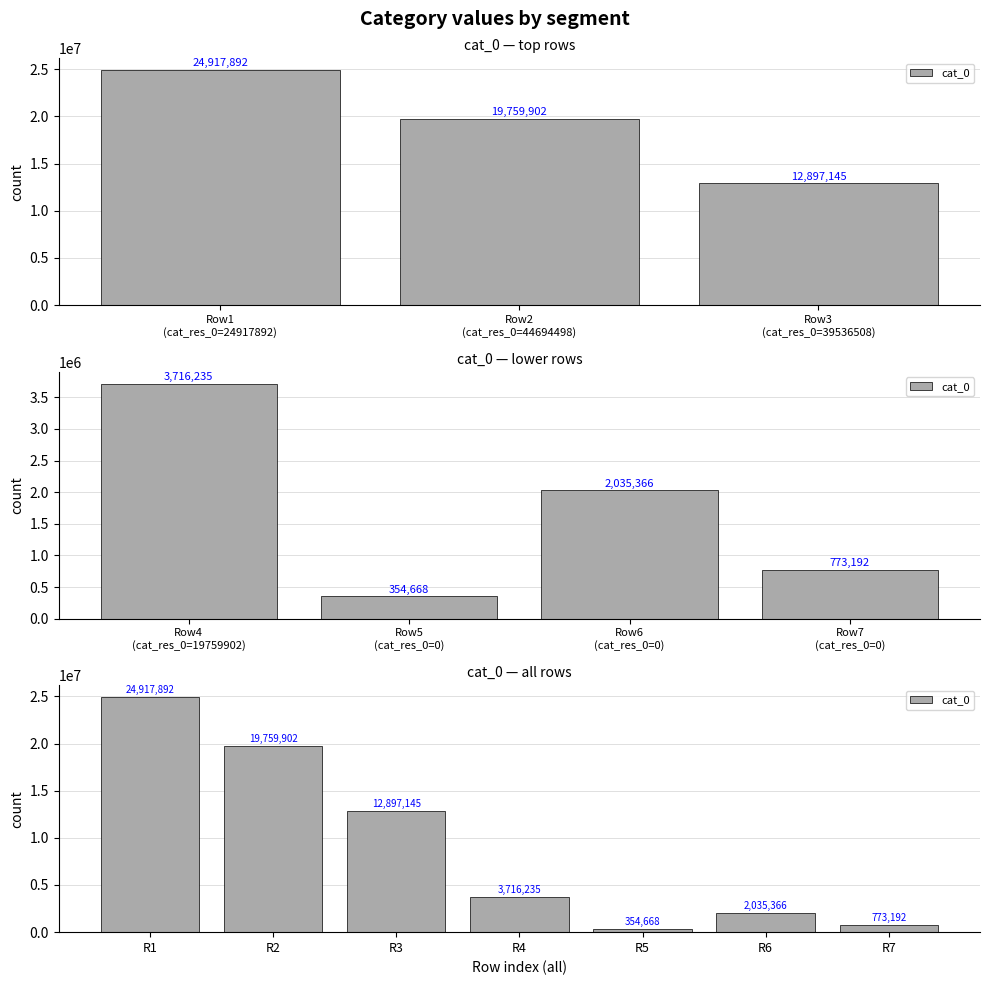

What is the difference between the second highest and minimum values?

19405234